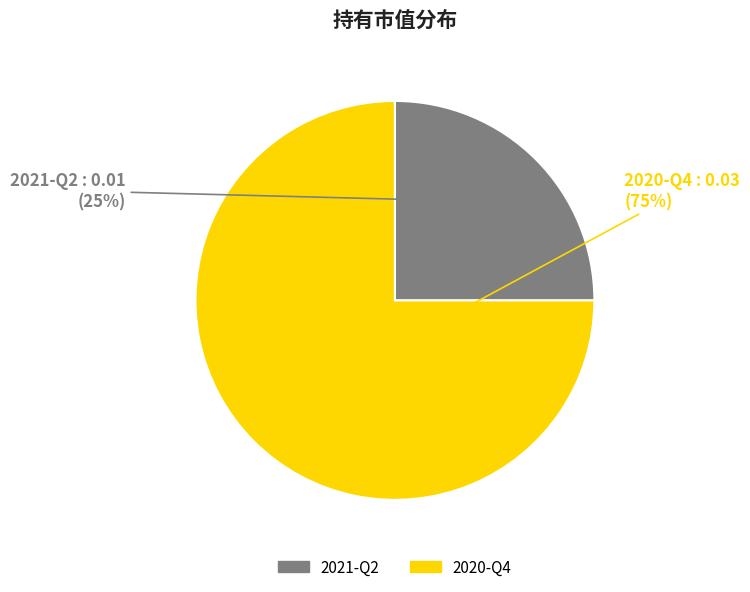

What percentage is the 2020-Q4 slice, to the nearest percent?

75%